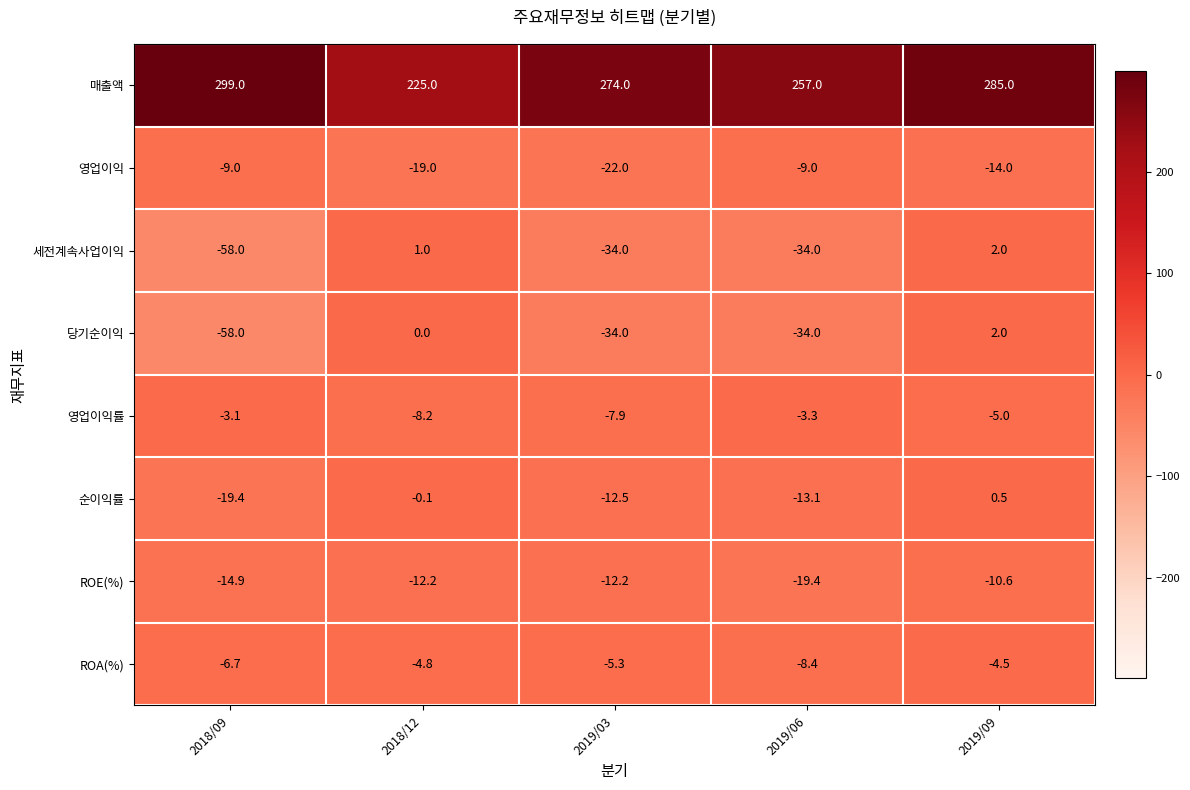

What is the sum of the ROE(%) values at 2019/03 and 2018/09?

-27.1